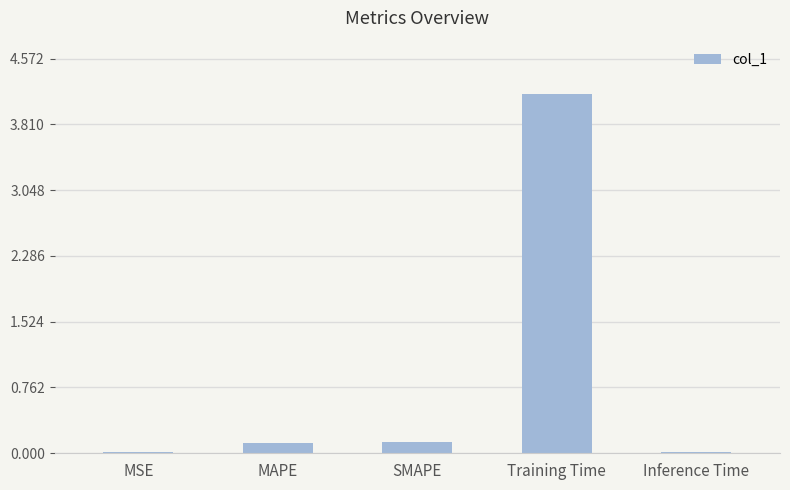

What is the sum of all values?

4.4